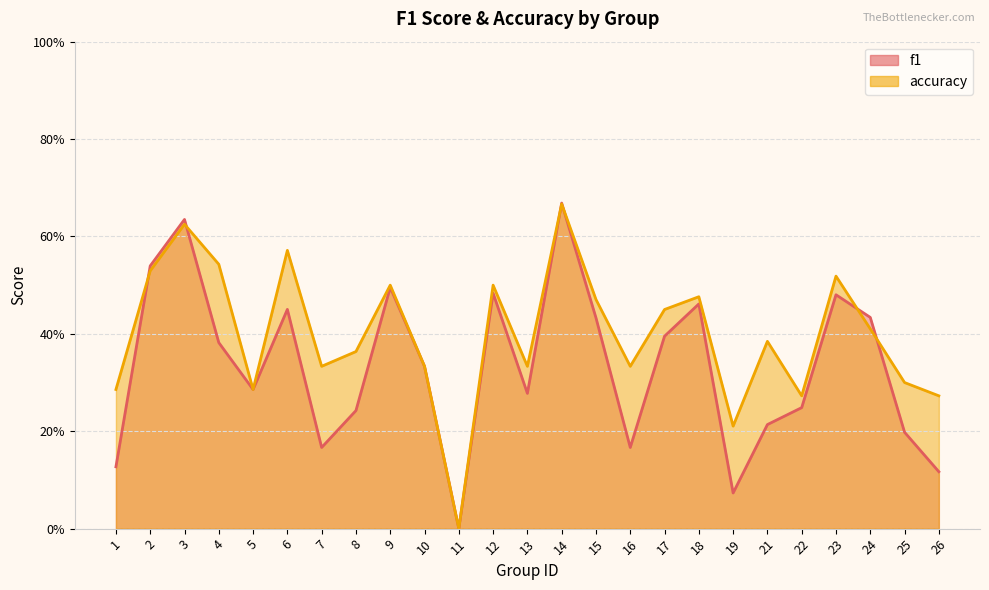

Where is the first local maximum for f1?

3